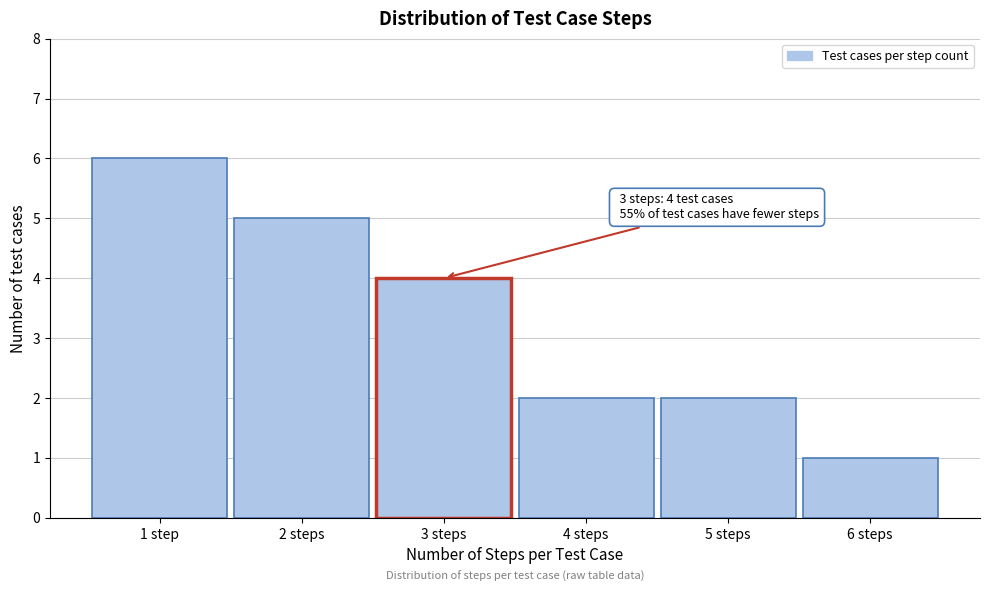

Reading right to left, extract all data points from this chart.

1	2	2	4	5	6